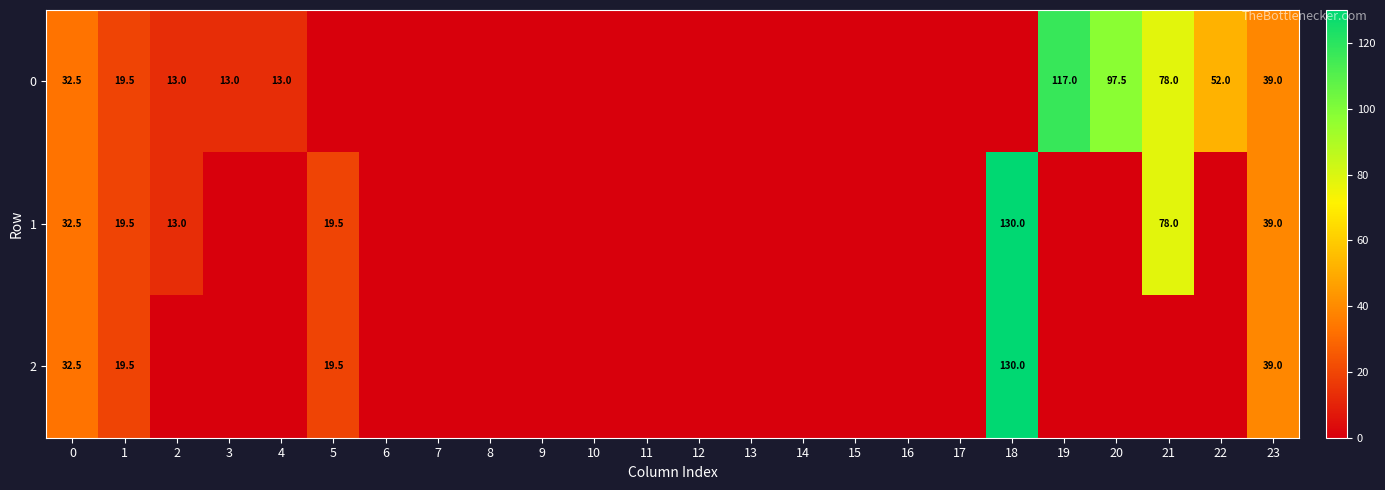

Which has a higher value, 12 or 10?

12